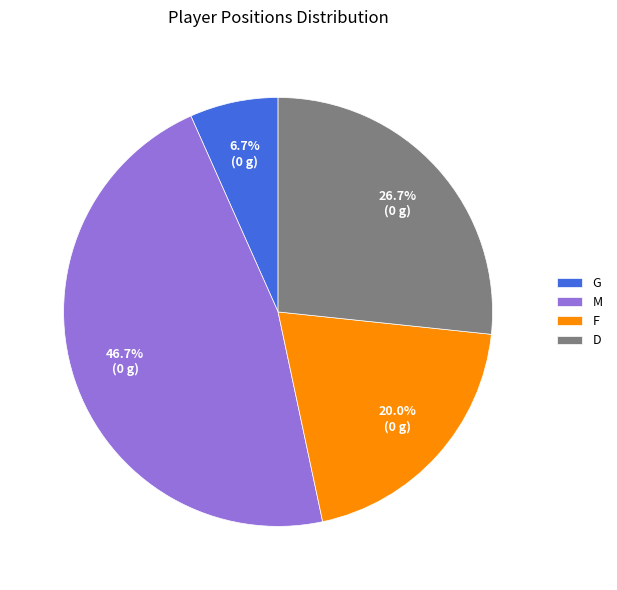

How many slices are in this pie chart?

4